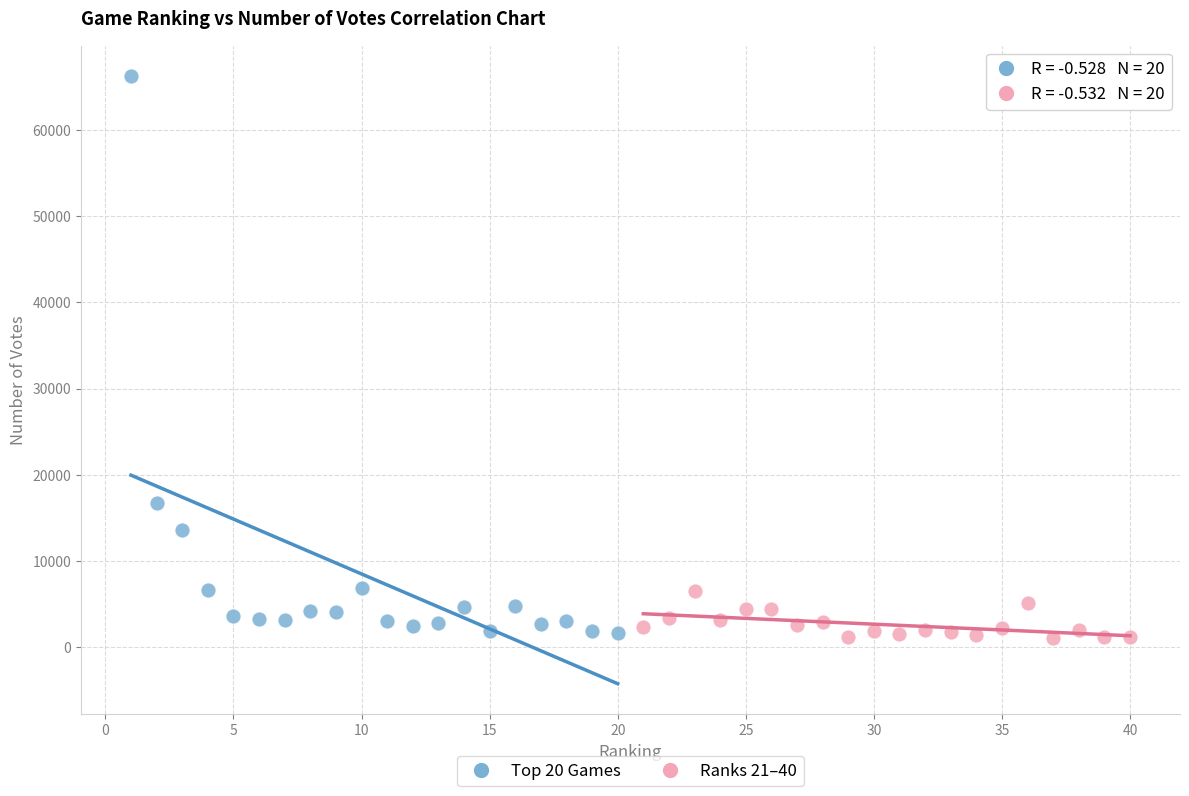

Which series has the largest Y range (max minus min)?

Top 20 Games